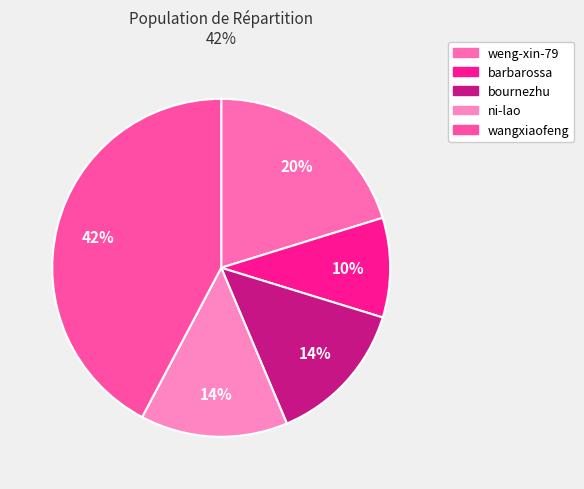

Does bournezhu account for over 50% of the chart?

No